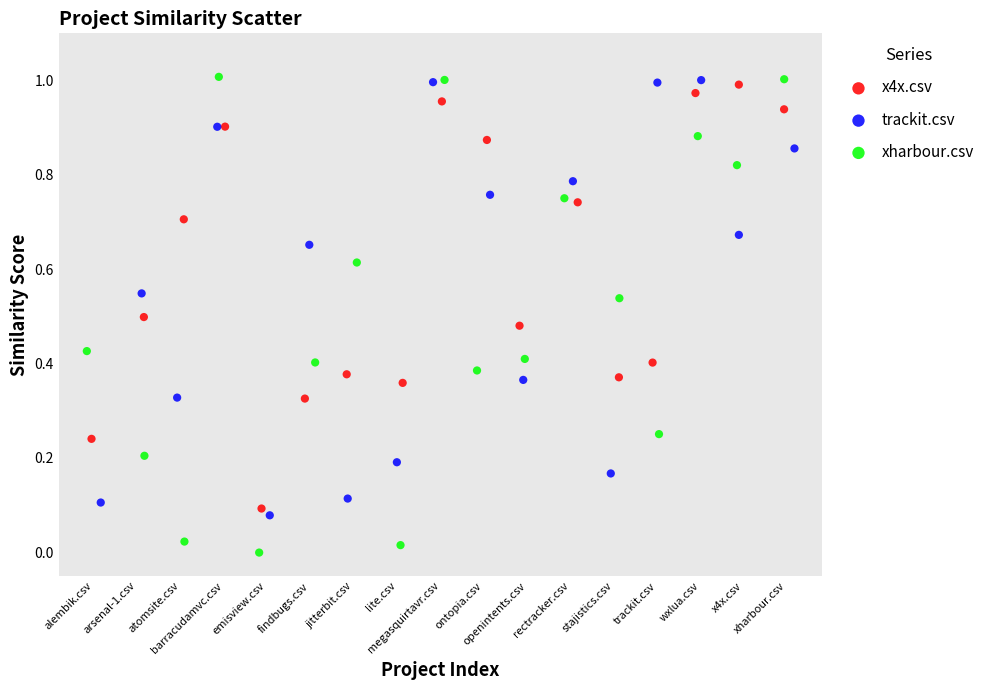

Which series reaches the minimum Y coordinate?

xharbour.csv